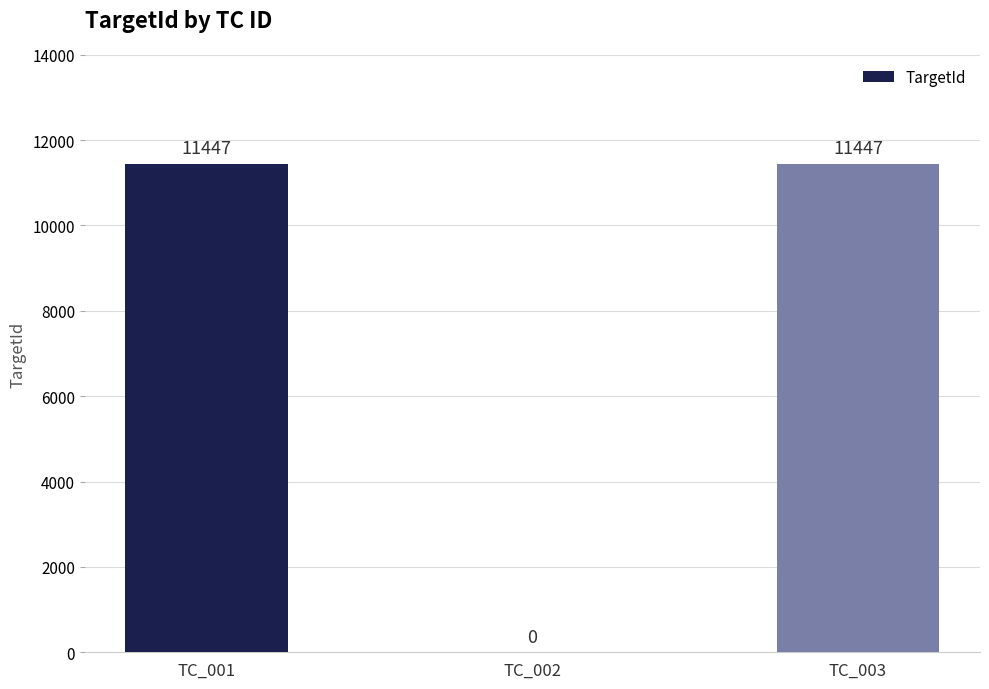

What is the average value?

7631